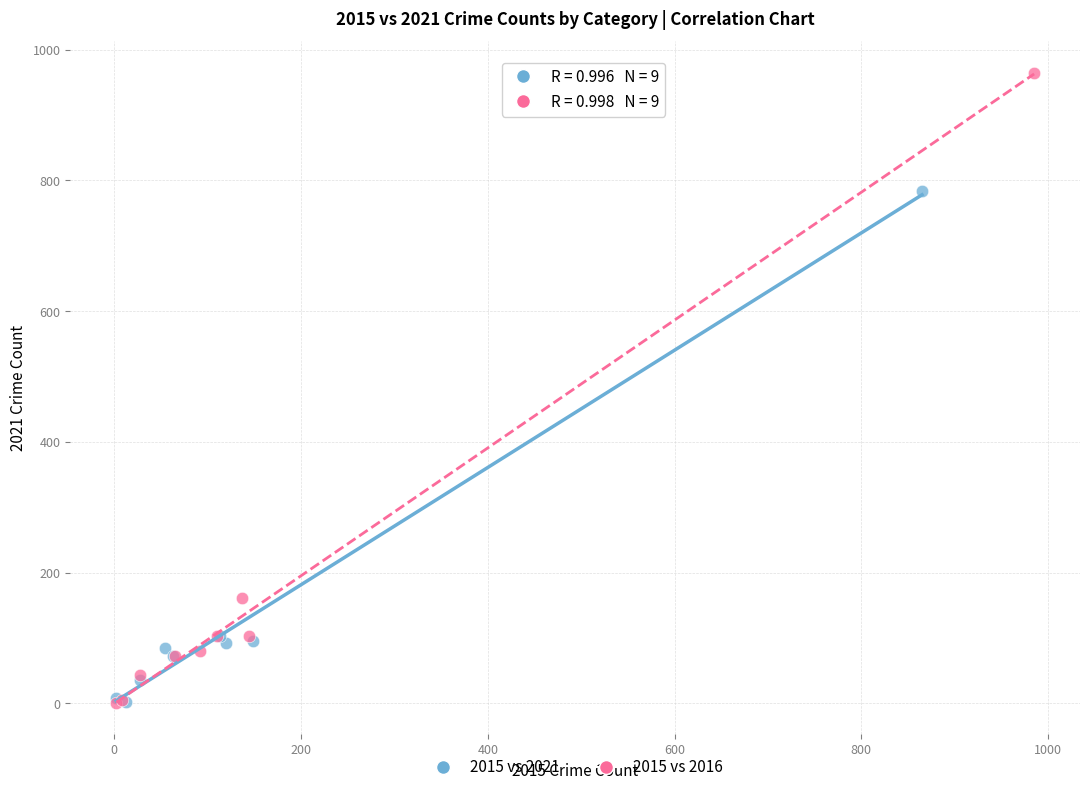

Which series has the widest spread of Y values?

2015 vs 2016